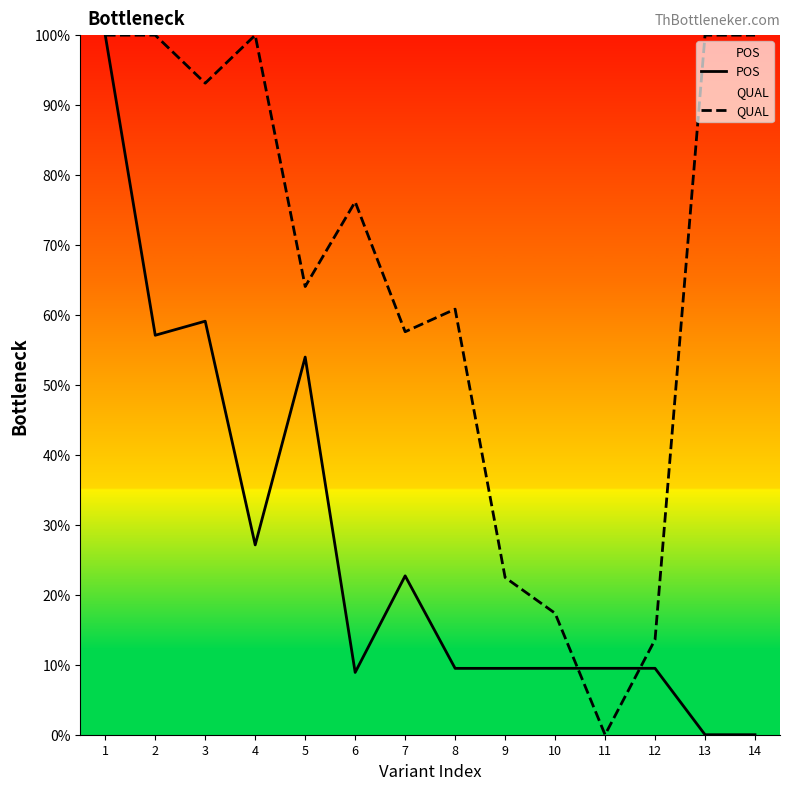

What is the value of the QUAL point at the 2nd from the left?

100.0